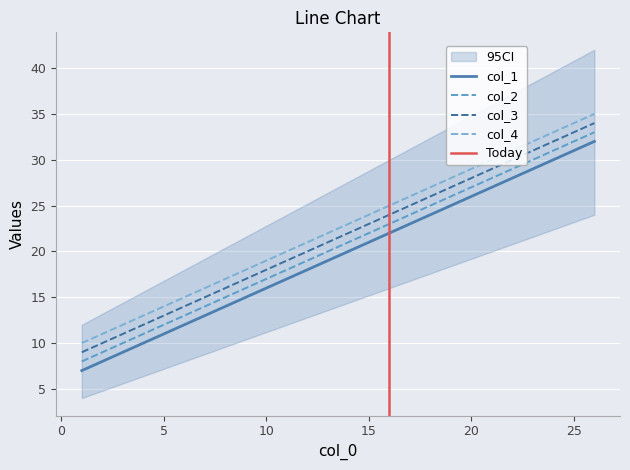

True or false: col_1 and col_4 cross at least once.

False